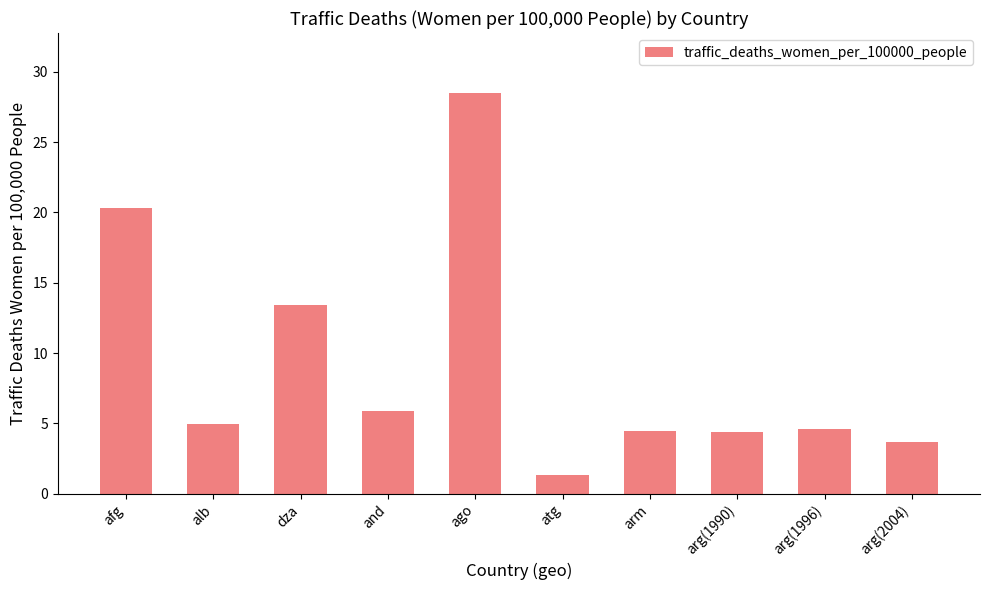

At which label does the data first exceed 4?

afg